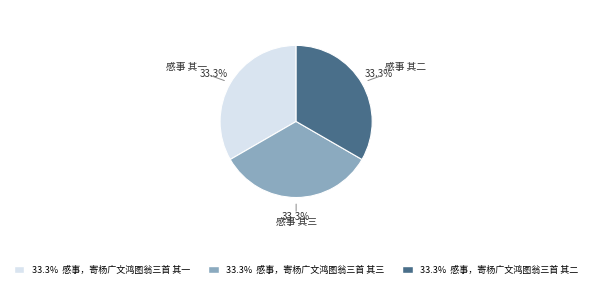

Is there any slice that represents more than half of the pie?

No